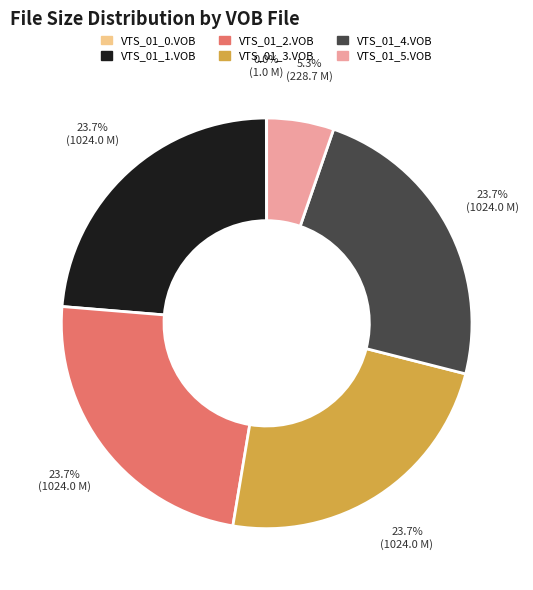

Does VTS_01_1.VOB account for over 50% of the chart?

No